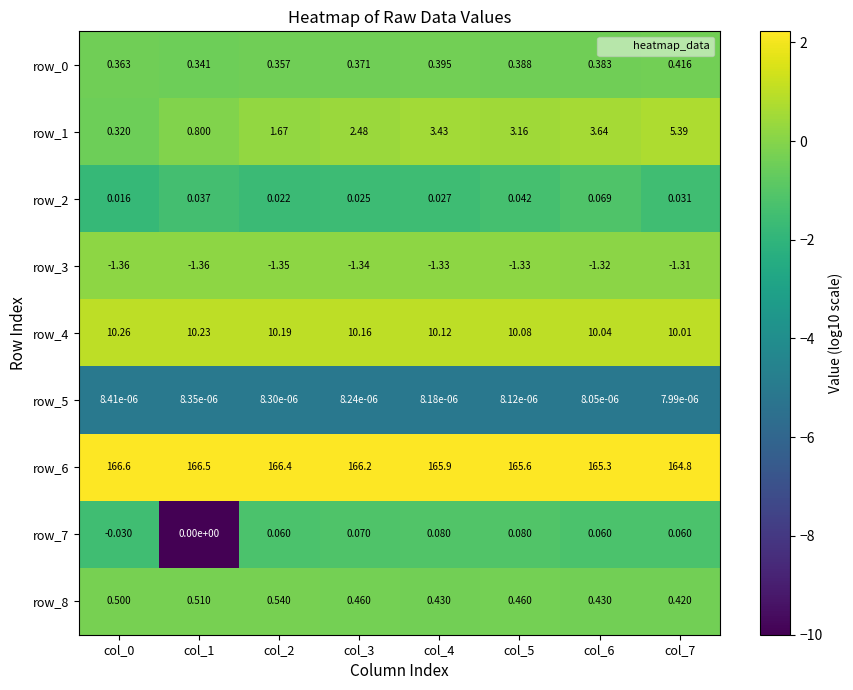

True or false: row_5 has a value of -8.4 at col_7.

False